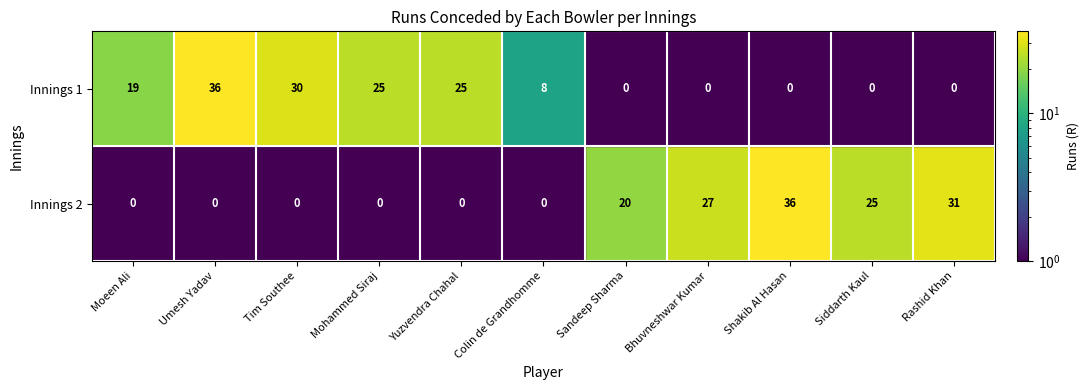

At which label does Innings 2 reach its peak?

Shakib Al Hasan